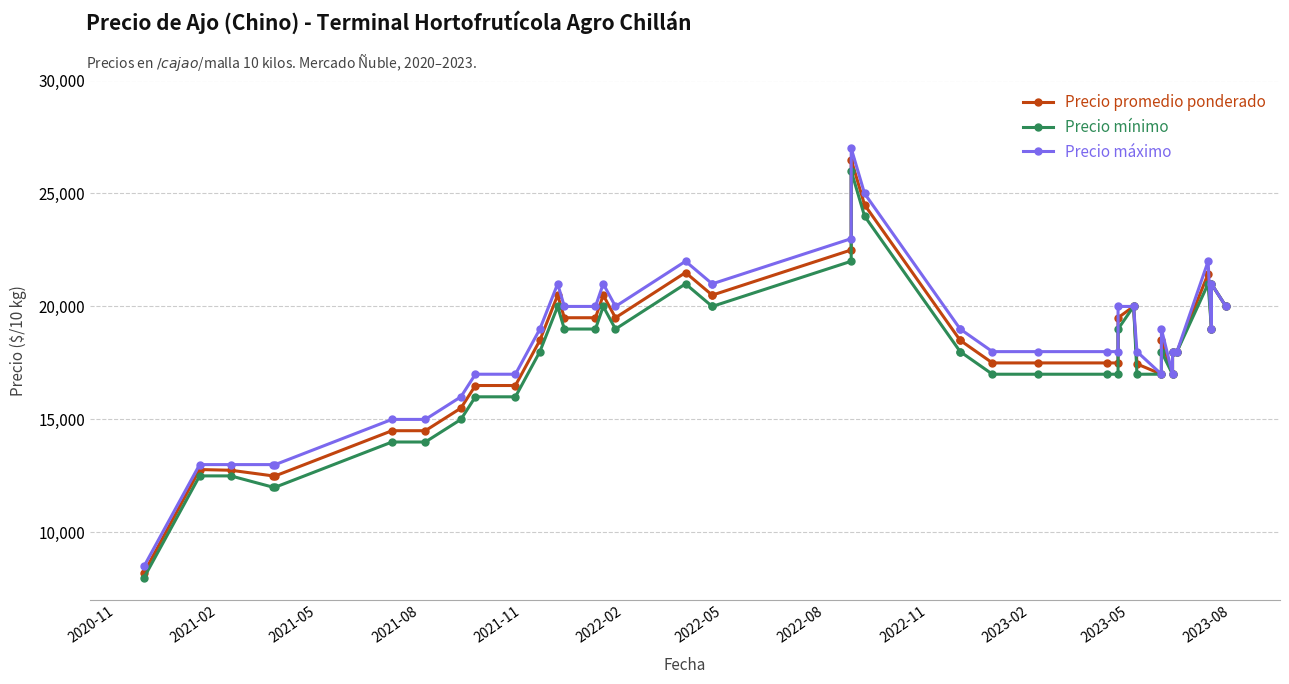

Is the value of Precio promedio ponderado at 38 greater than the value of Precio máximo at 33?

Yes